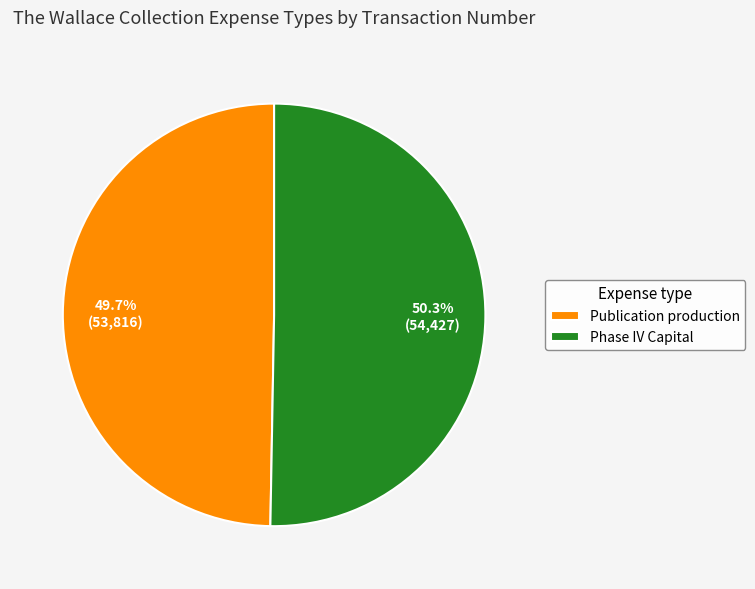

Is it true that Phase IV Capital is 42% of the pie?

False